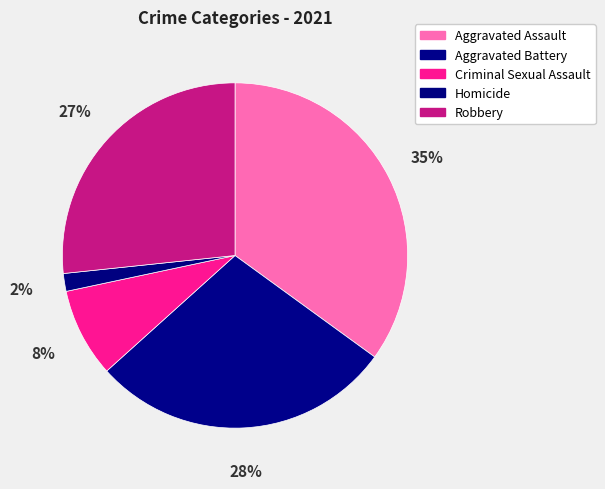

To the nearest percent, what portion does Criminal Sexual Assault represent?

8%